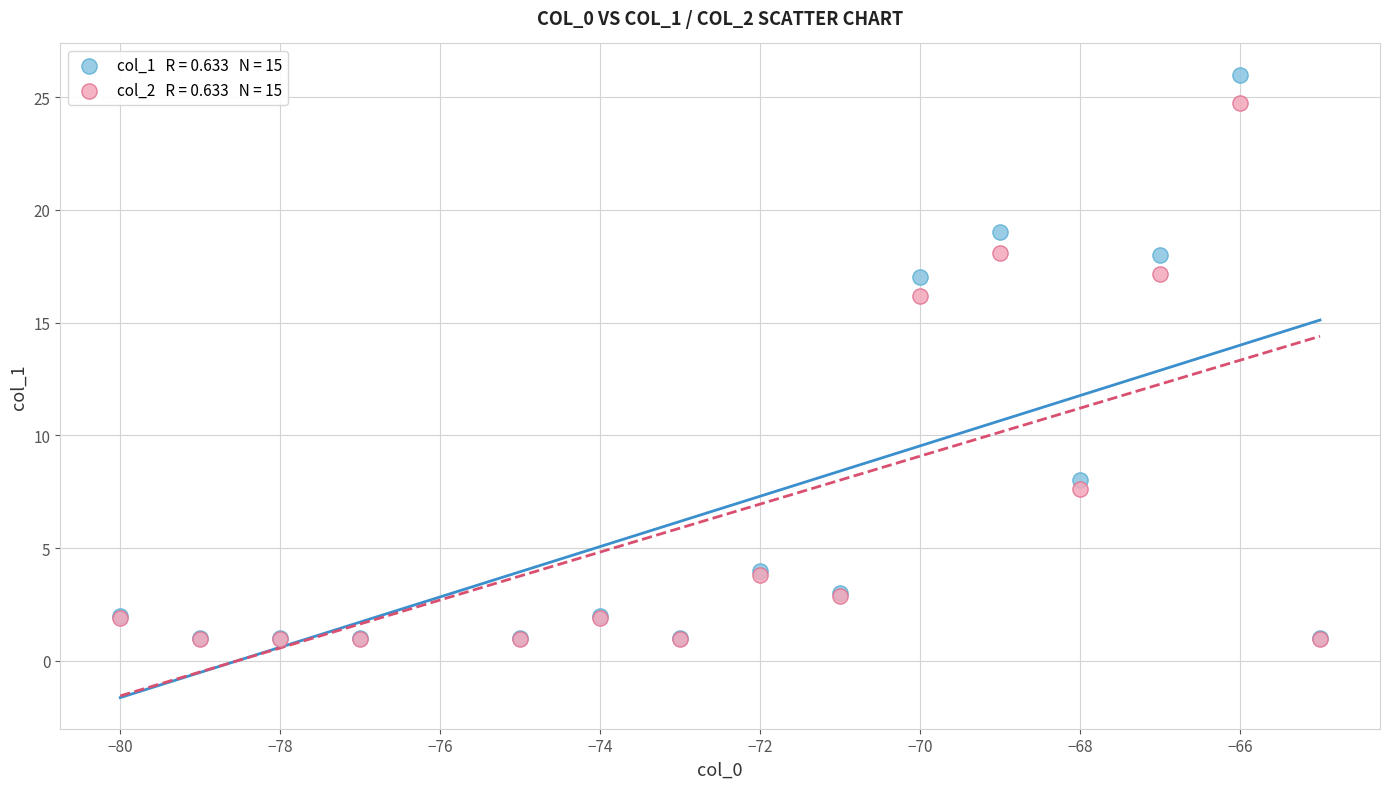

Across all series, what Y value is closest to 13?

16.2